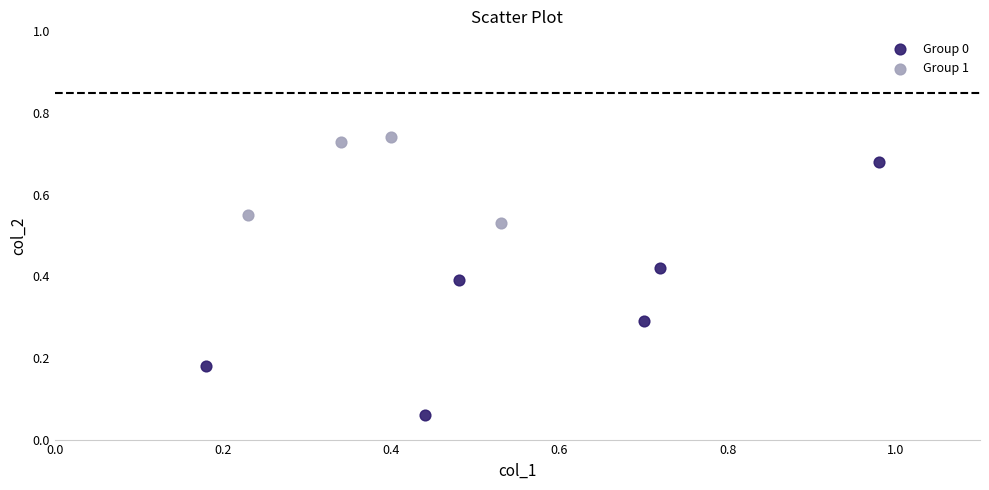

Which series contains the highest Y value?

Group 1